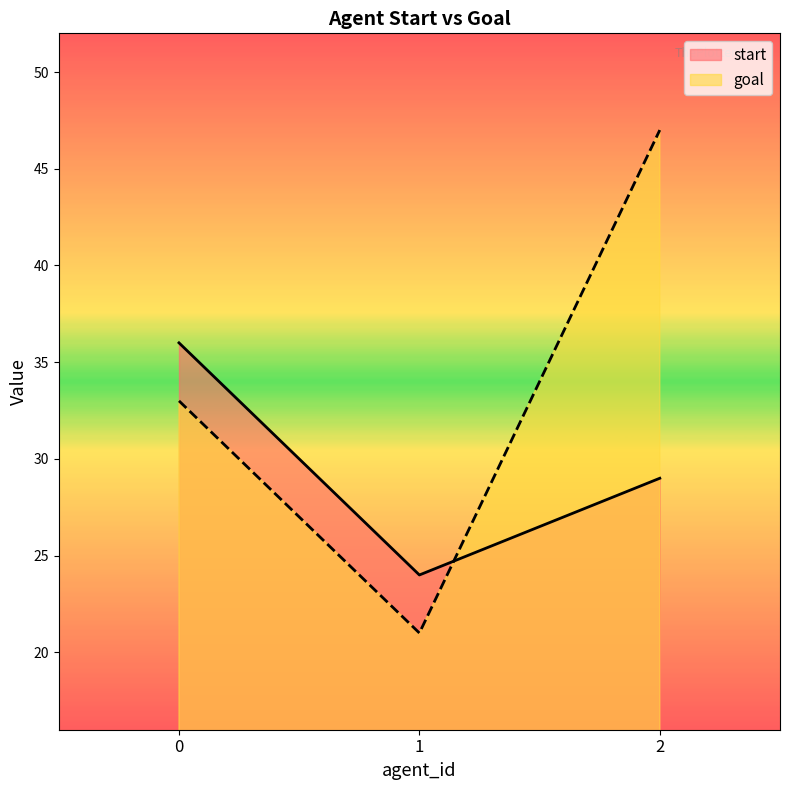

What is the value of the goal point at the 3rd from the left?

47